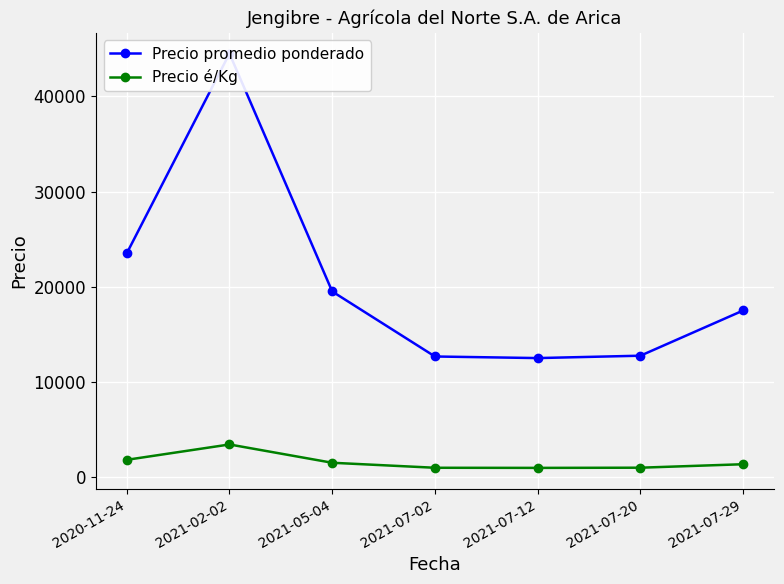

Where is the first local maximum for Precio promedio ponderado?

2021-02-02